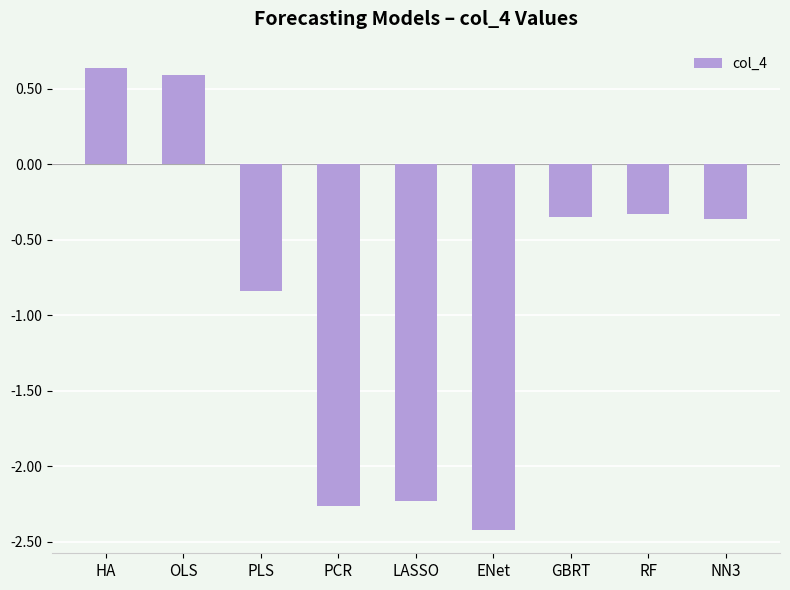

What is the sum of the values at LASSO and PLS?

-3.1